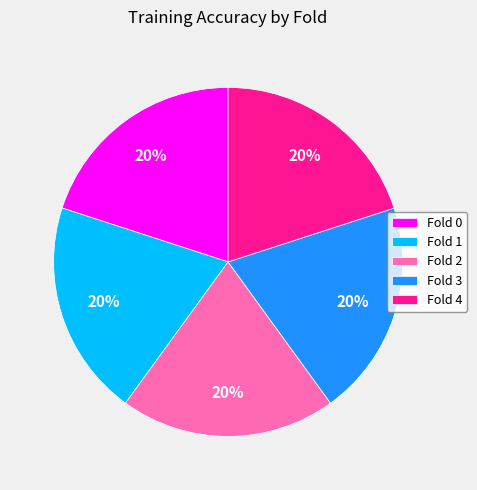

The Fold 4 slice represents 20% of the pie. True or false?

True